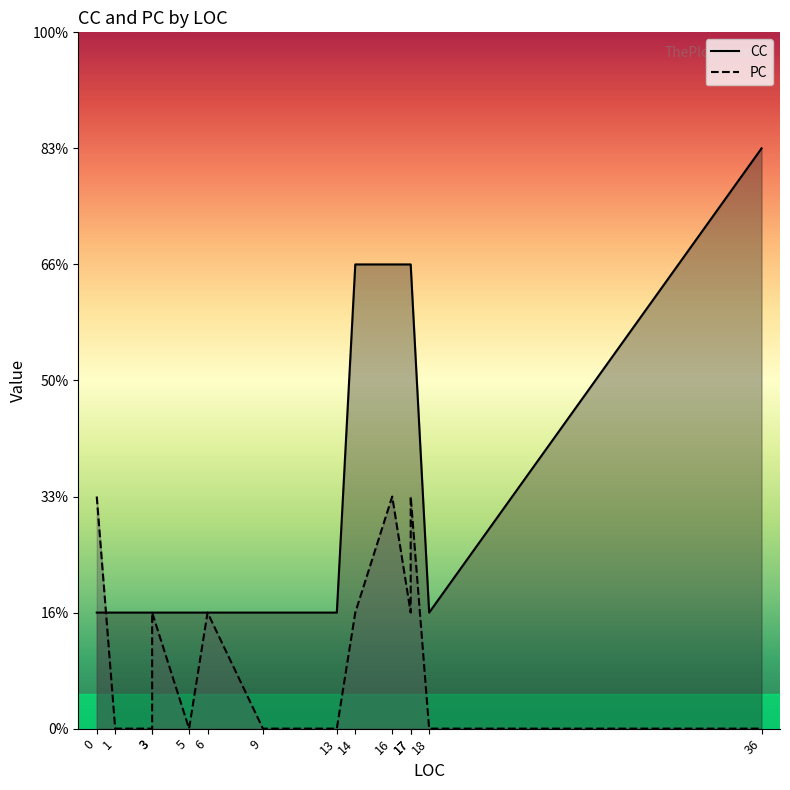

List the labels in order of PC value, largest first.

0, 16, 17, 3, 6, 14, 17, 1, 3, 5, 9, 13, 18, 36